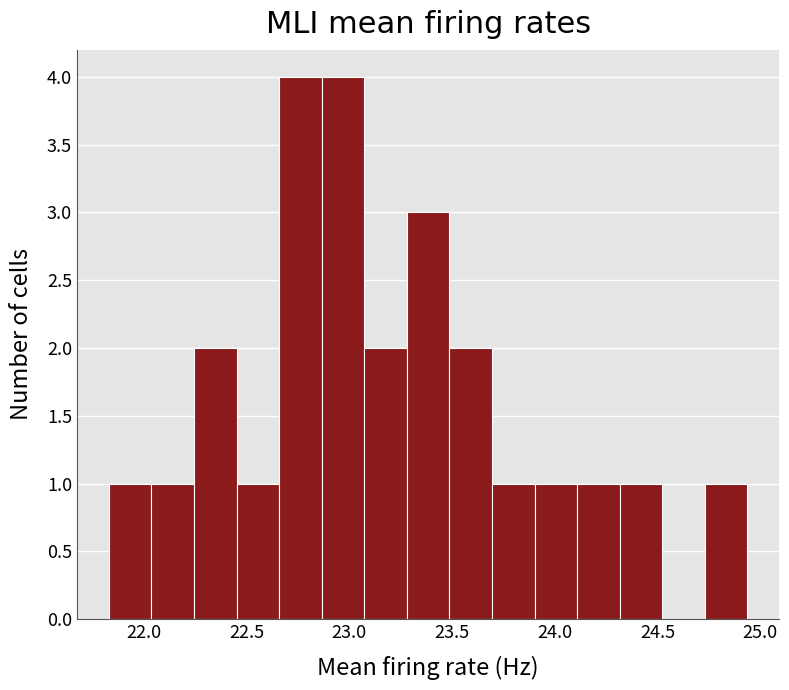

How tall is the bar that spans 22.05 to 22.25 on the x-axis? Neither the bar edges nor the heights are printed on the chart, so give them approximately, as read against the axes.

1